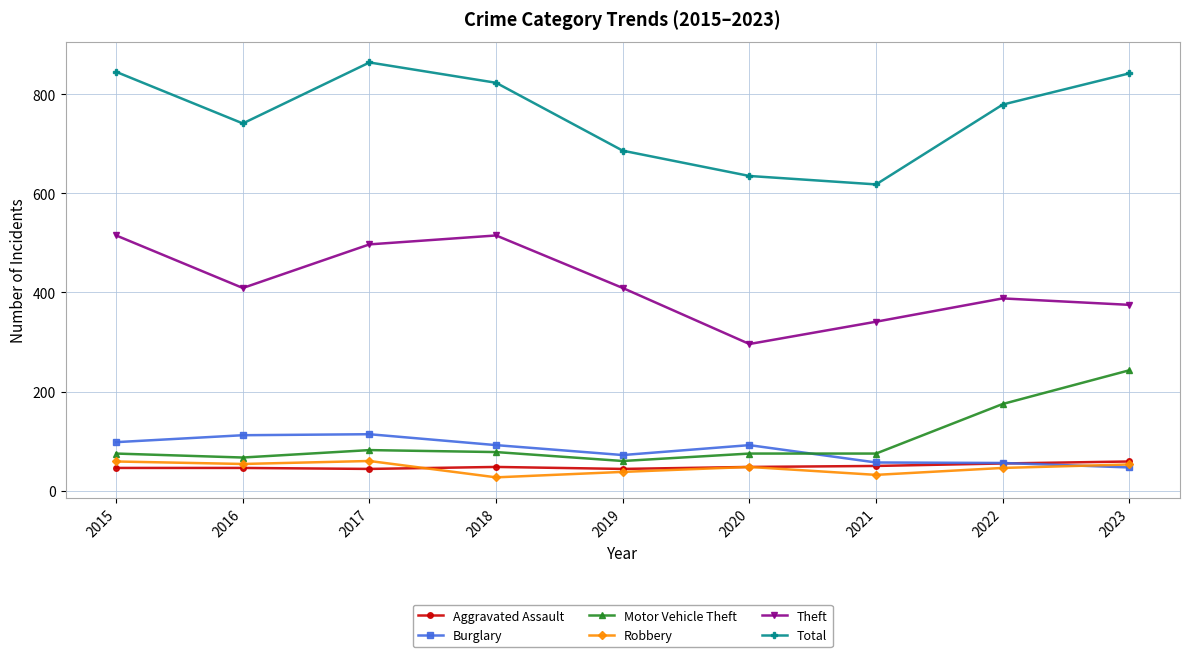

What is the difference between the second highest and second lowest values in the Motor Vehicle Theft series?

108